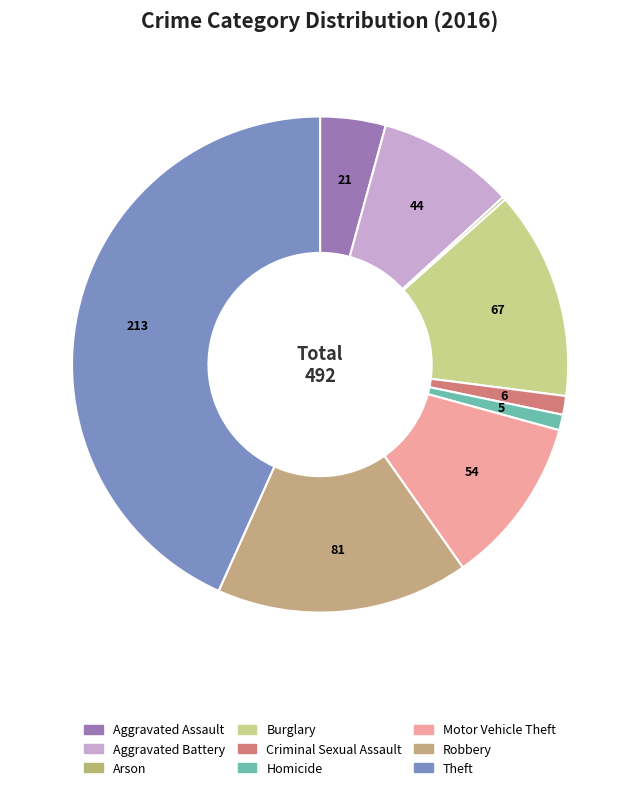

Is it true that Arson is 1% of the pie?

False